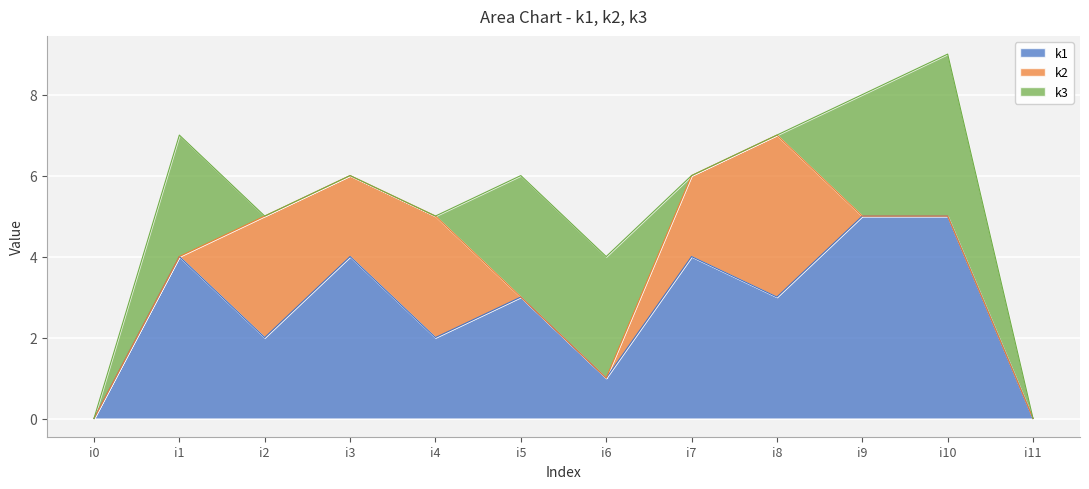

Rank the series at i7 from lowest to highest value.

k3, k2, k1